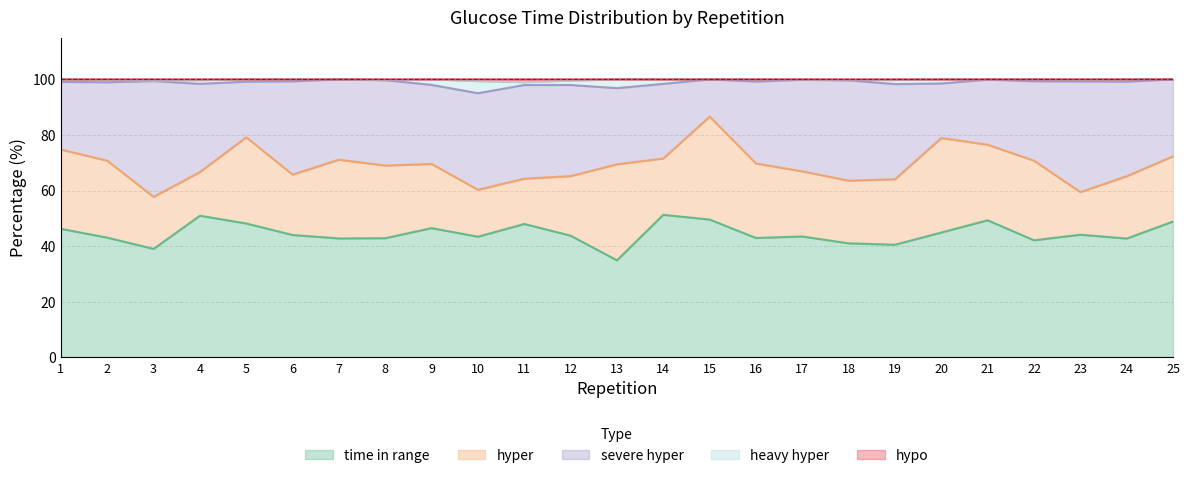

At which label is time in range closest to 43?

16